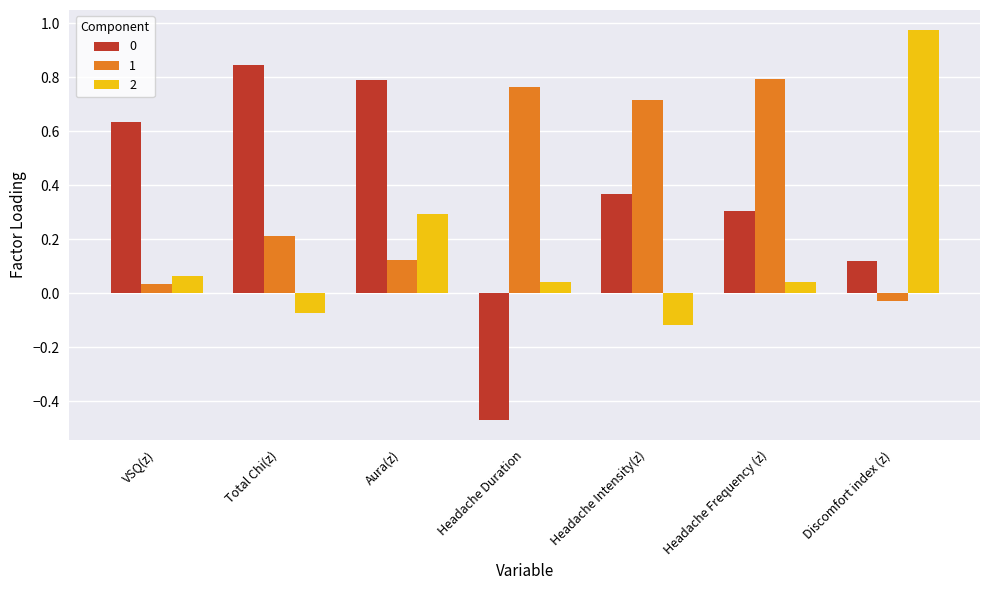

At which category is the sum across all series the highest?

Aura(z)